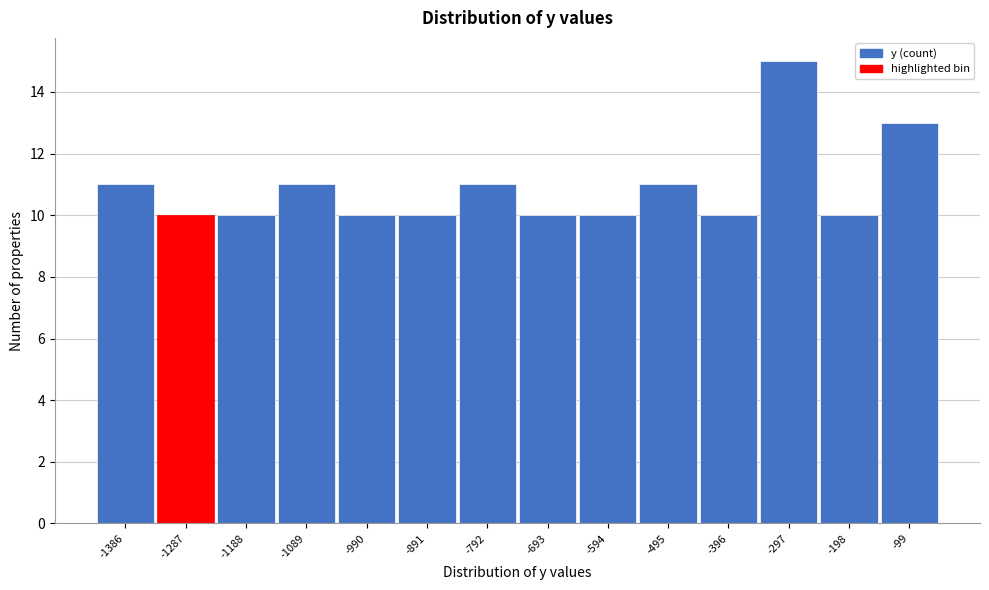

Reading left to right, list all the values displayed in this chart.

-1386=11	-1287=10	-1188=10	-1089=11	-990=10	-891=10	-792=11	-693=10	-594=10	-495=11	-396=10	-297=15	-198=10	-99=13